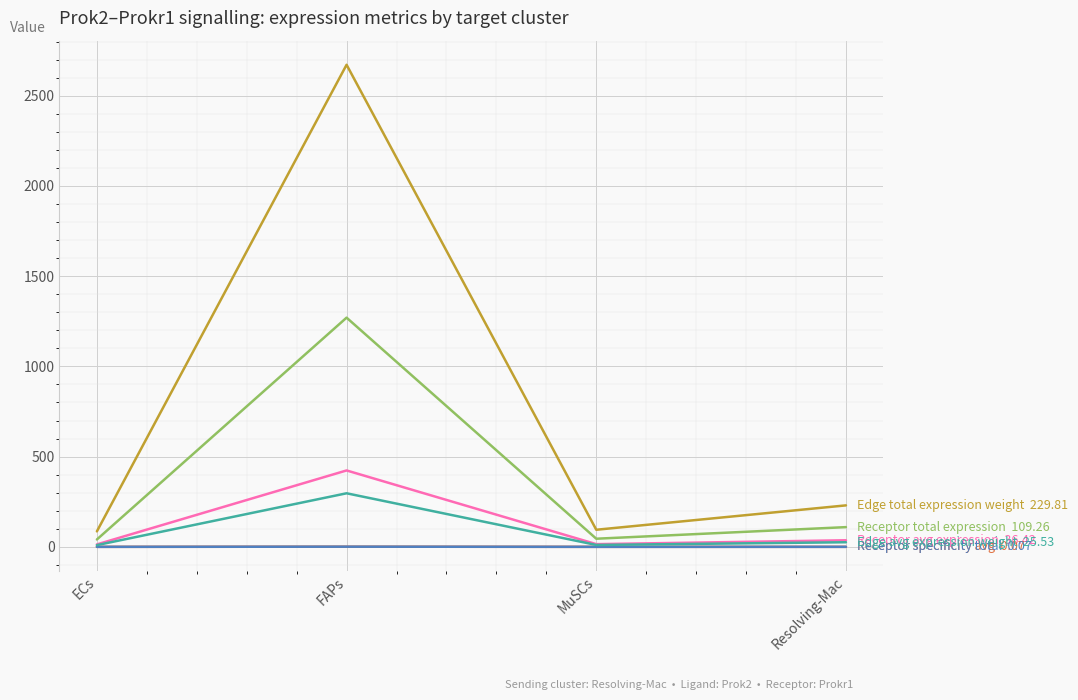

Reading left to right, list all the values displayed in this chart.

Receptor avg expression: ECs=13.6	FAPs=423.3	MuSCs=15.0	Resolving-Mac=36.4
Receptor total expression: ECs=40.8	FAPs=1270.0	MuSCs=45.0	Resolving-Mac=109.3
Receptor specificity avg: ECs=0.0	FAPs=0.9	MuSCs=0.0	Resolving-Mac=0.1
Receptor specificity total: ECs=0.0	FAPs=0.9	MuSCs=0.0	Resolving-Mac=0.1
Edge avg expression weight: ECs=9.5	FAPs=296.8	MuSCs=10.5	Resolving-Mac=25.5
Edge total expression weight: ECs=85.8	FAPs=2671.2	MuSCs=94.7	Resolving-Mac=229.8